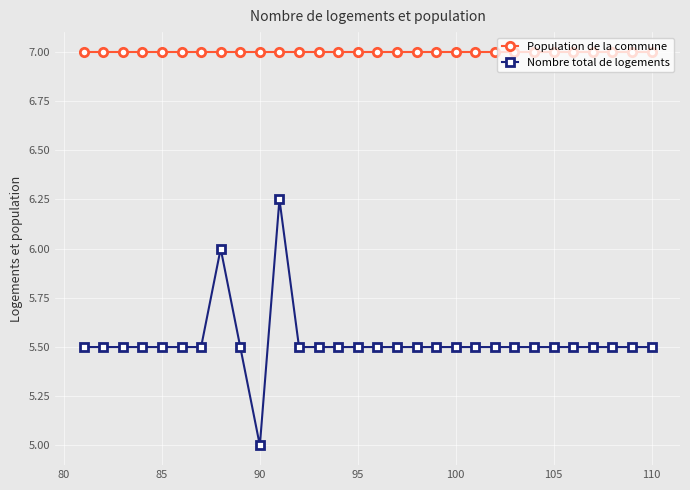

How many lines are shown in the chart?

2